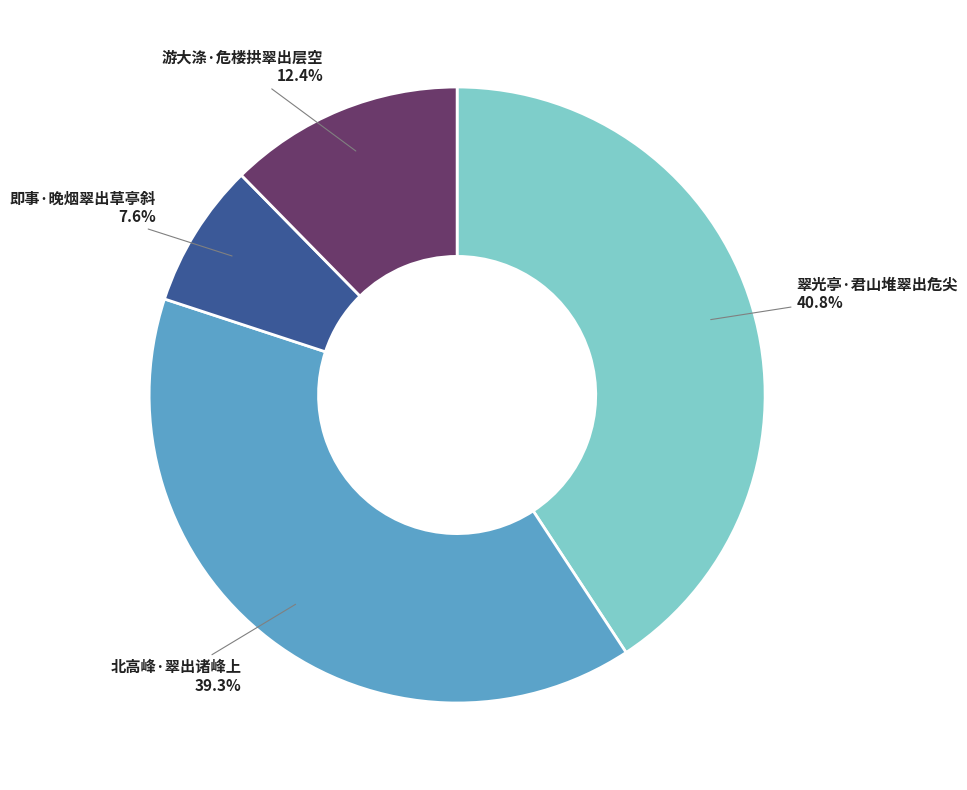

How many segments does this pie chart have?

4